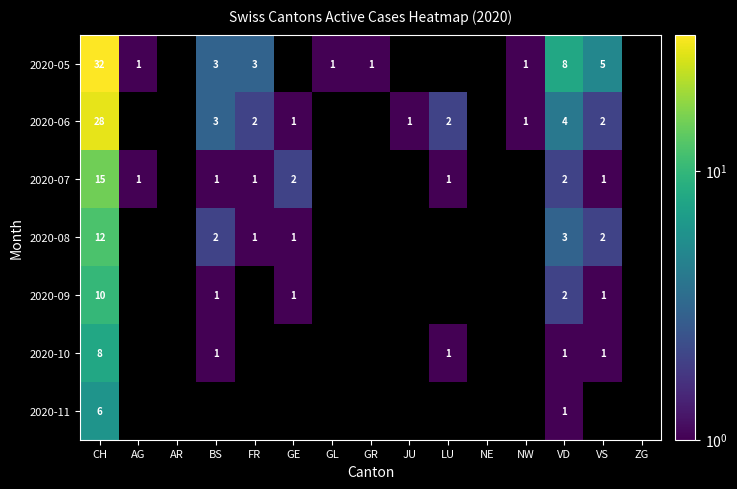

Between GL and BS, which is larger?

BS